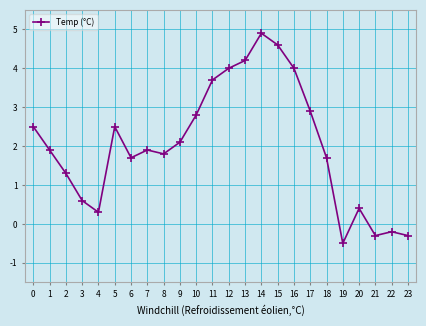

Where is the first local minimum?

4